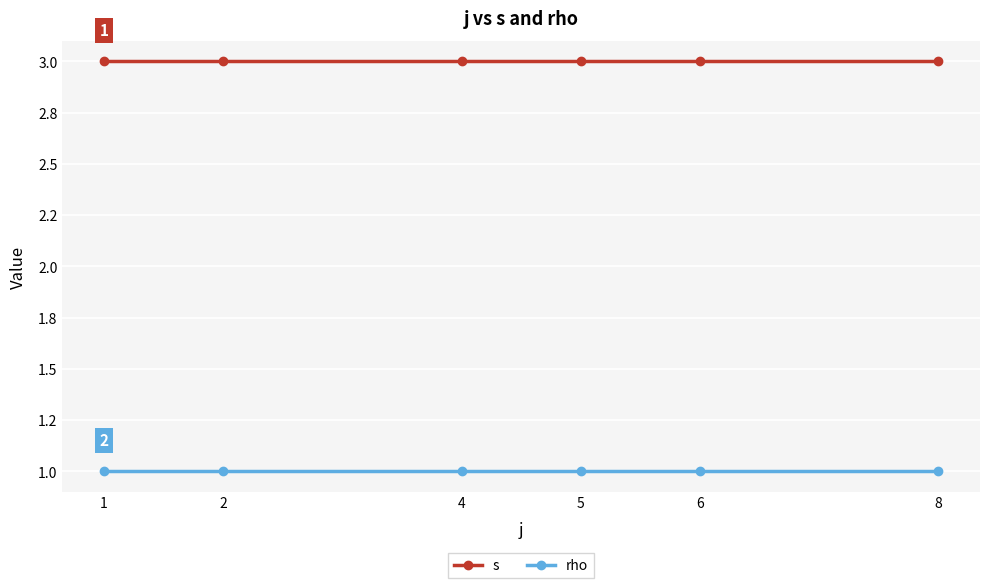

What are all the series names shown in the legend?

s, rho